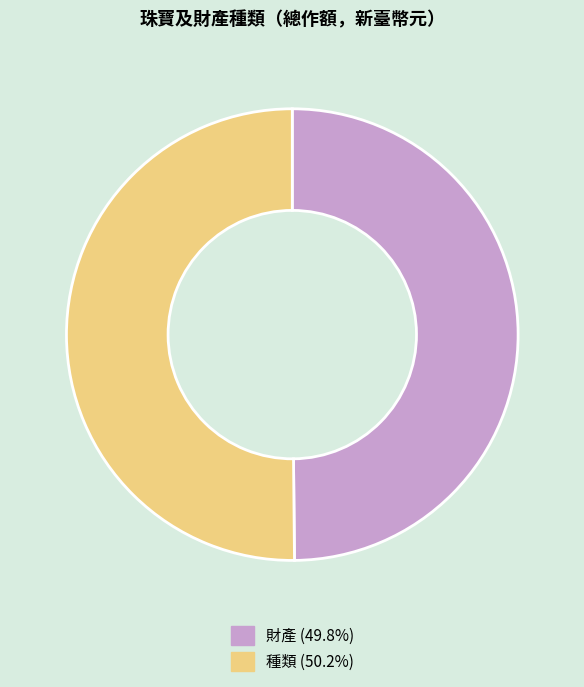

Is the sum of 財產 and 種類 greater than half?

Yes